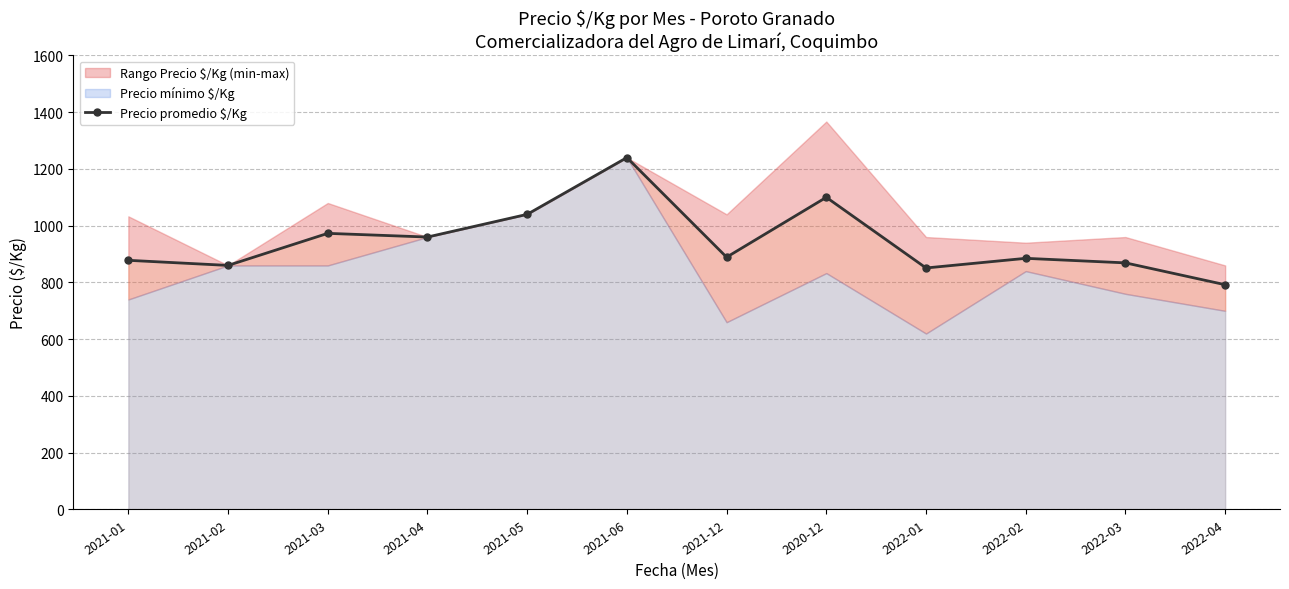

Reading left to right, extract all data points from this chart.

2021-01=878	2021-02=860	2021-03=973	2021-04=960	2021-05=1040	2021-06=1240	2021-12=889	2020-12=1100	2022-01=851	2022-02=885	2022-03=869	2022-04=792